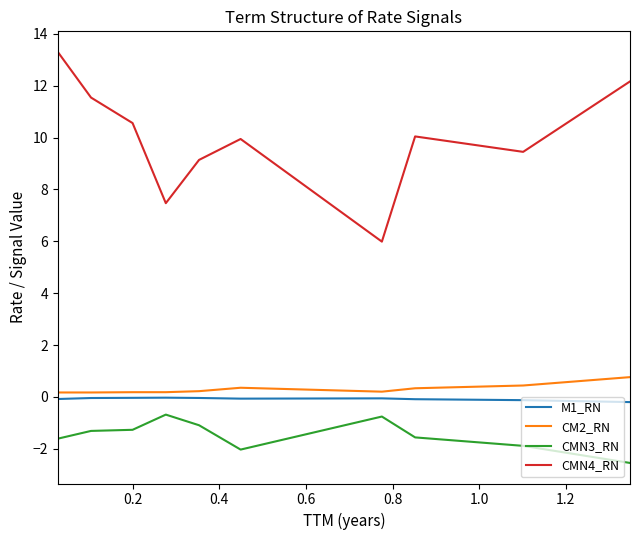

What is the maximum value shown in the chart?

13.3